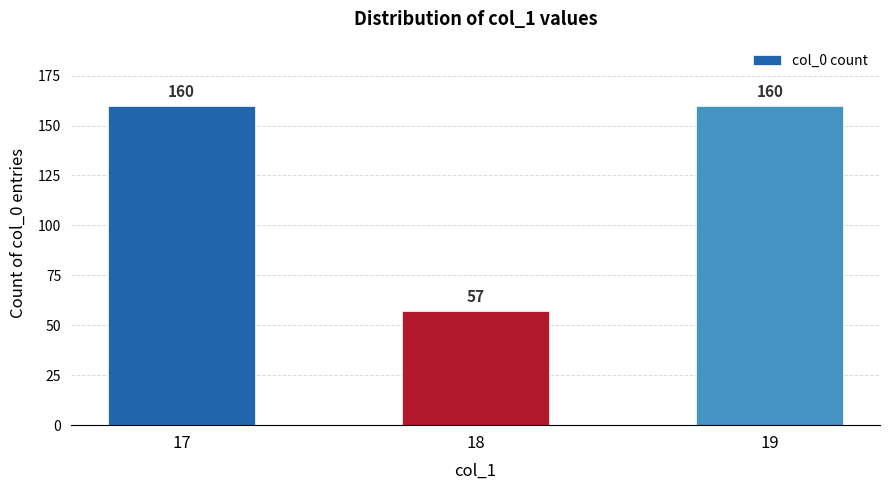

How many bars are there in total?

3